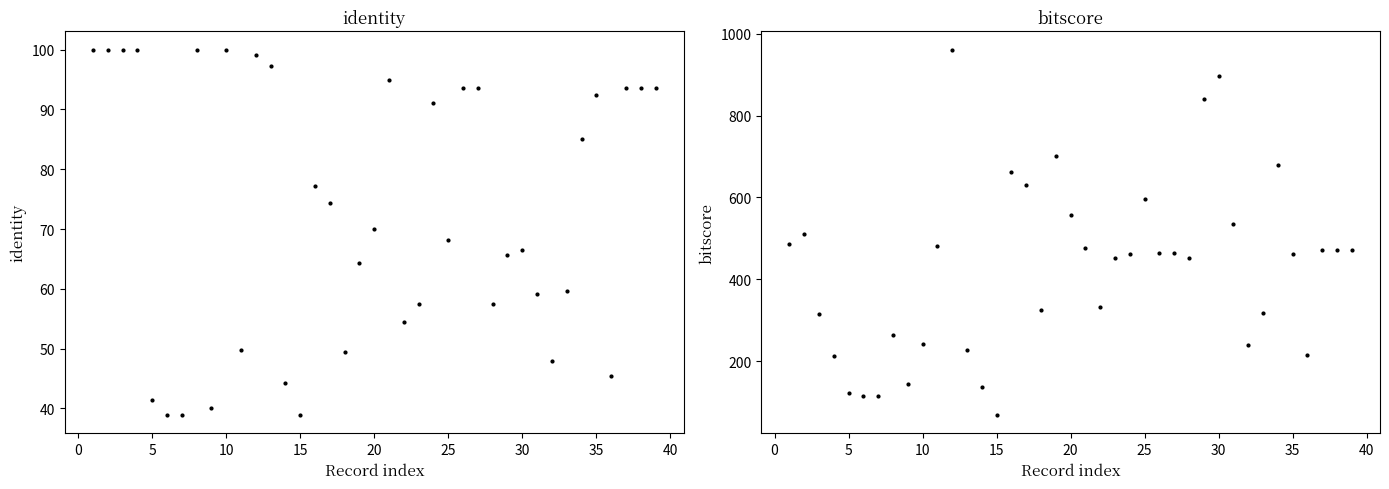

What is the average value of the identity series?

72.7